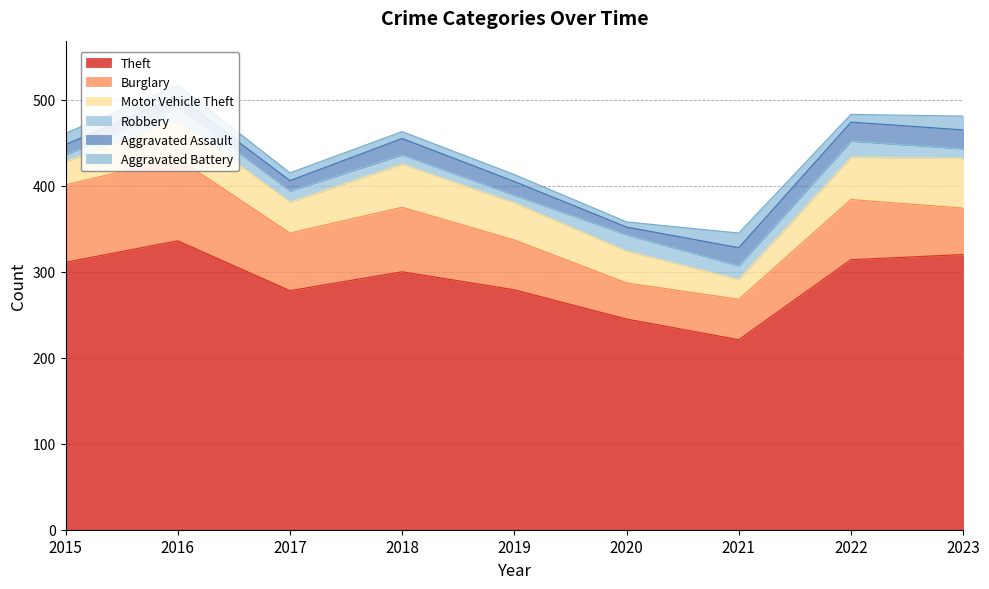

Does the chart display data point markers on the line(s)?

No